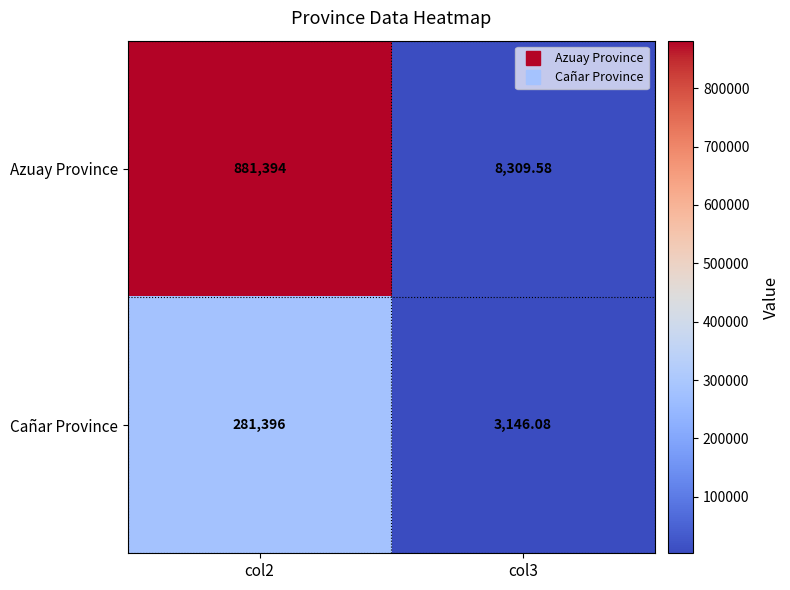

Is the value of Cañar Province at col2 greater than the value of Azuay Province at col2?

No